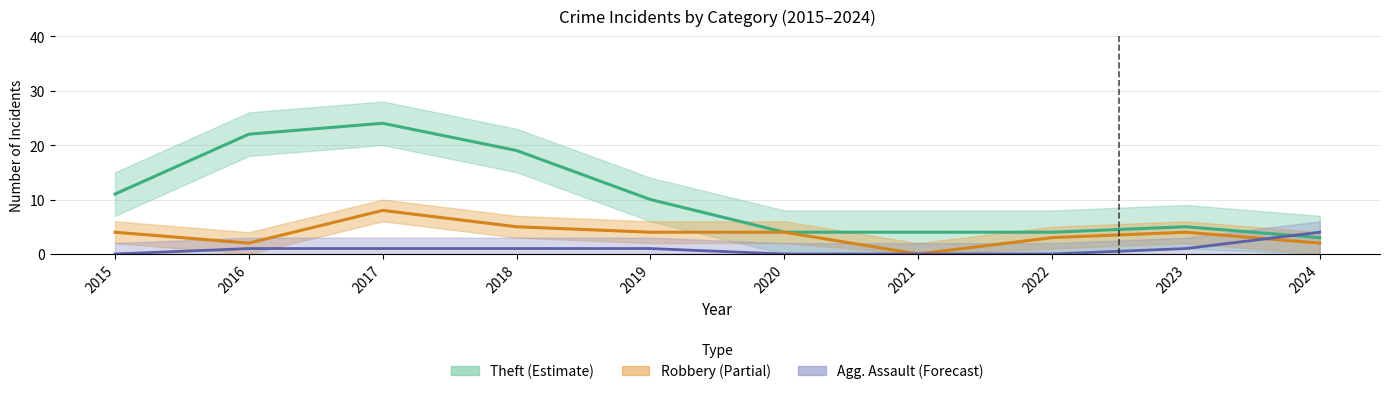

How many distinct data groups are displayed?

3